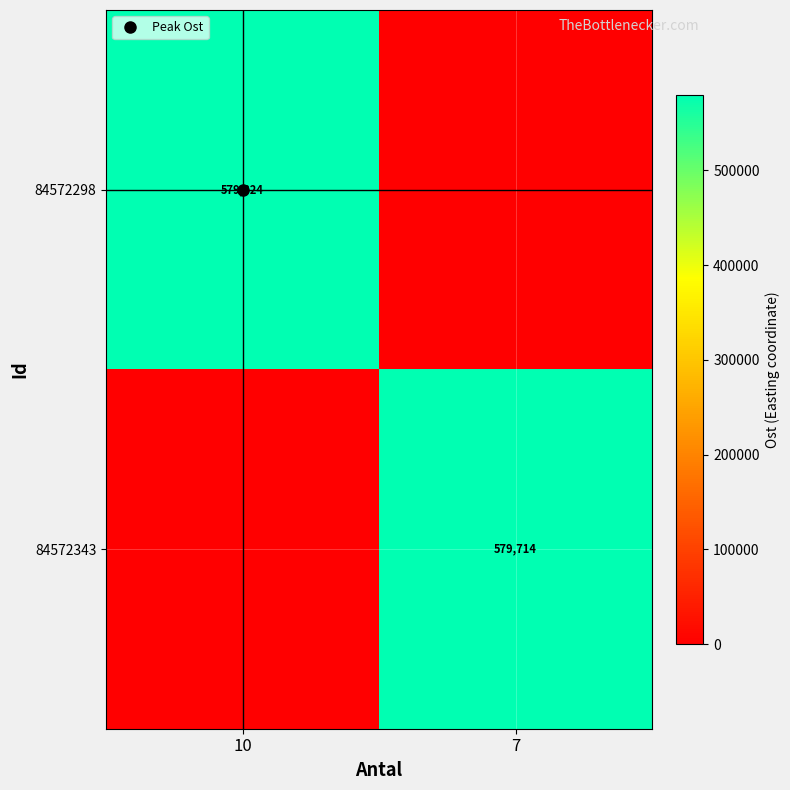

What is the difference between the maximum and minimum values in the 84572343 series?

579713.6